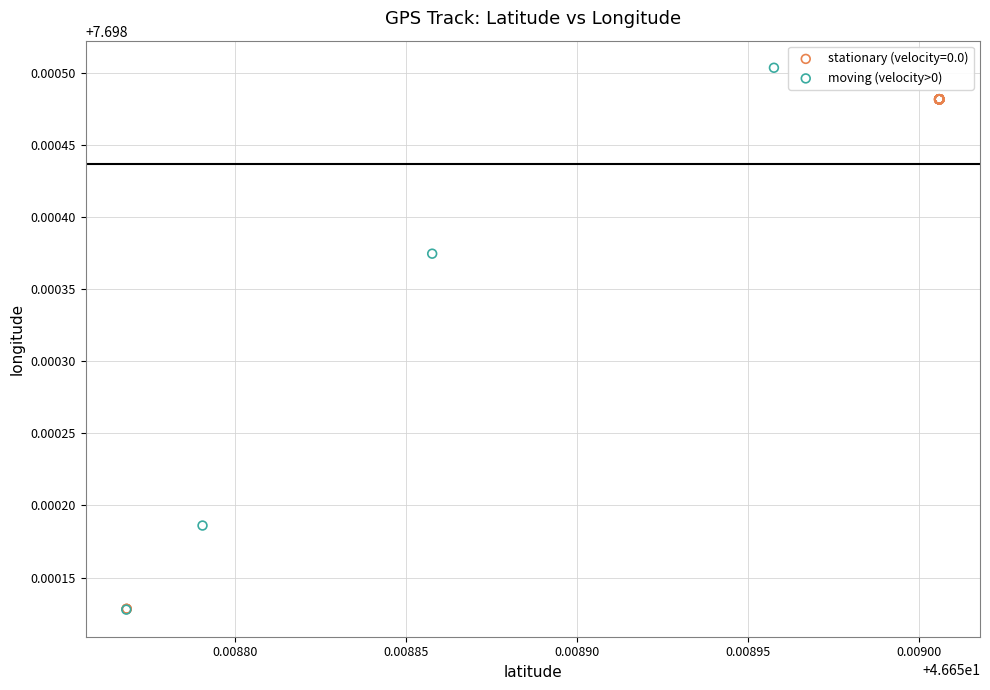

Which series reaches the maximum Y coordinate?

moving (velocity>0)